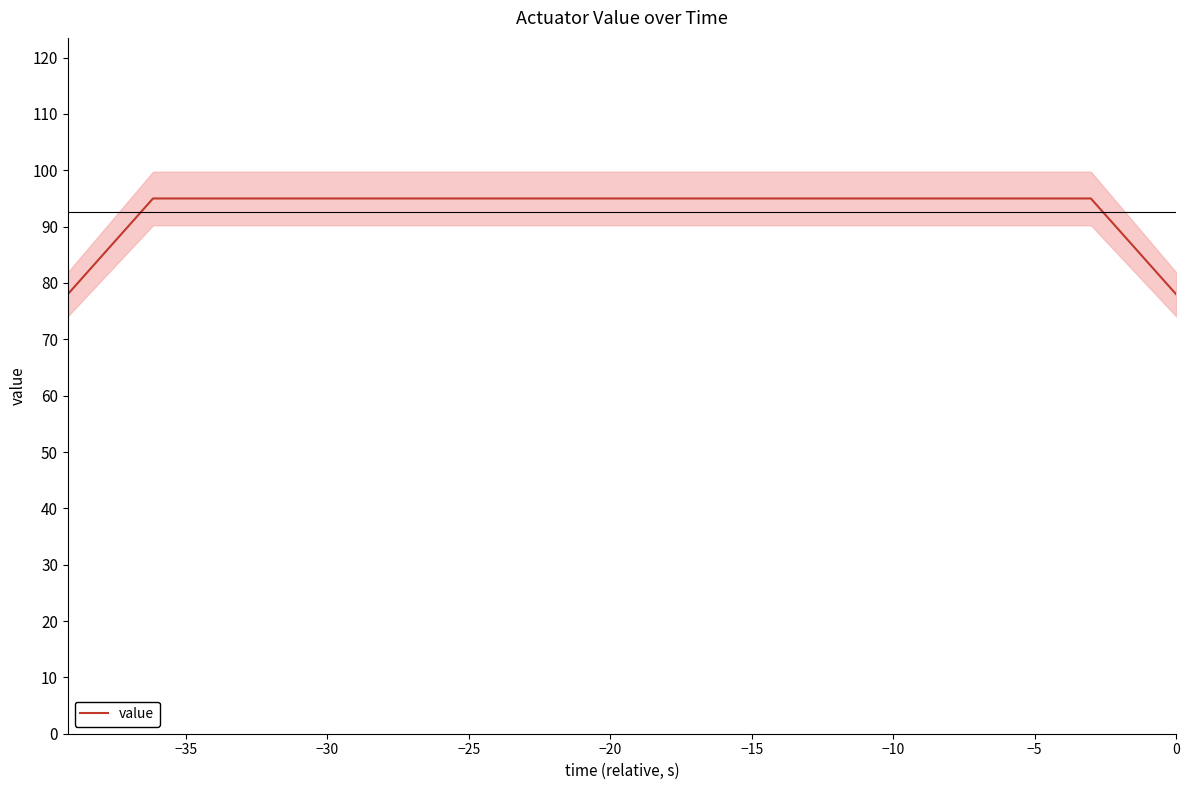

True or false: the data shows 41 at 0.

False